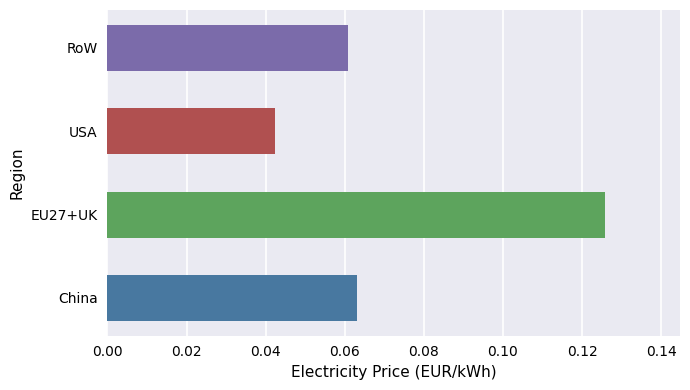

The value at USA is 0.1. True or false?

False